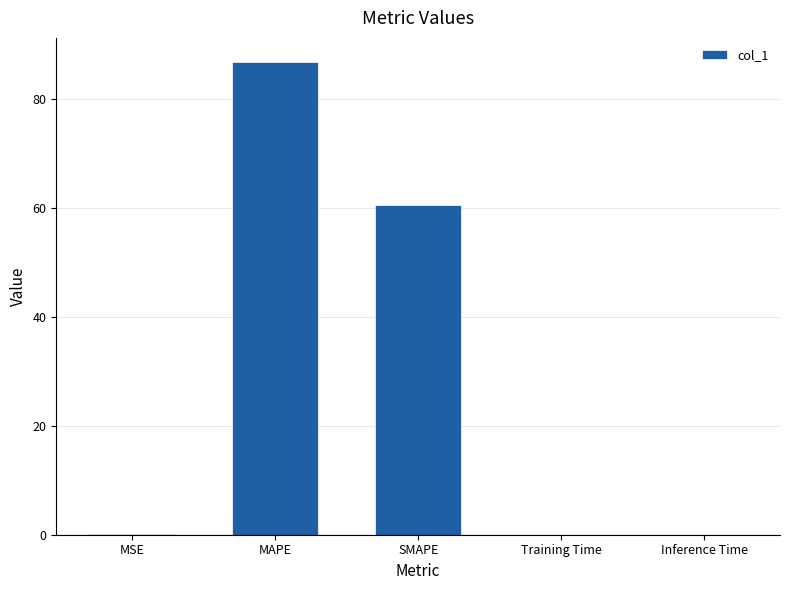

At which category does the chart reach its peak across all series?

MAPE